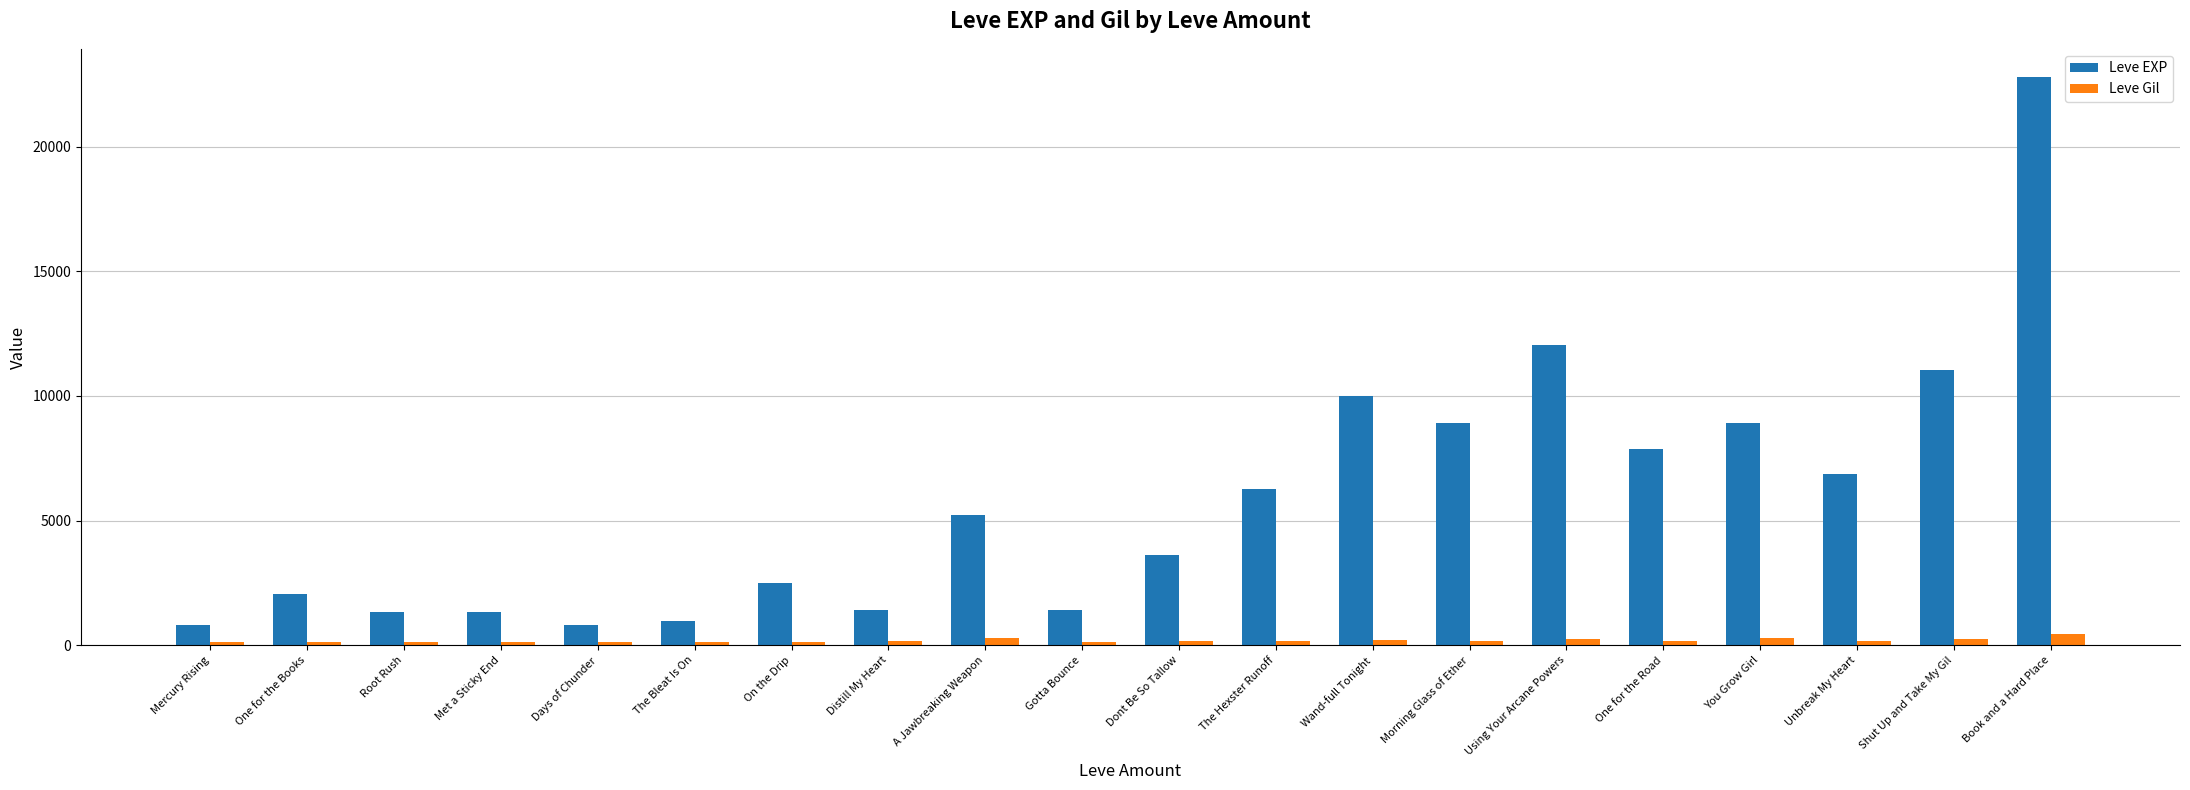

What is the sum of the Leve Gil values at Dont Be So Tallow and The Bleat Is On?

282